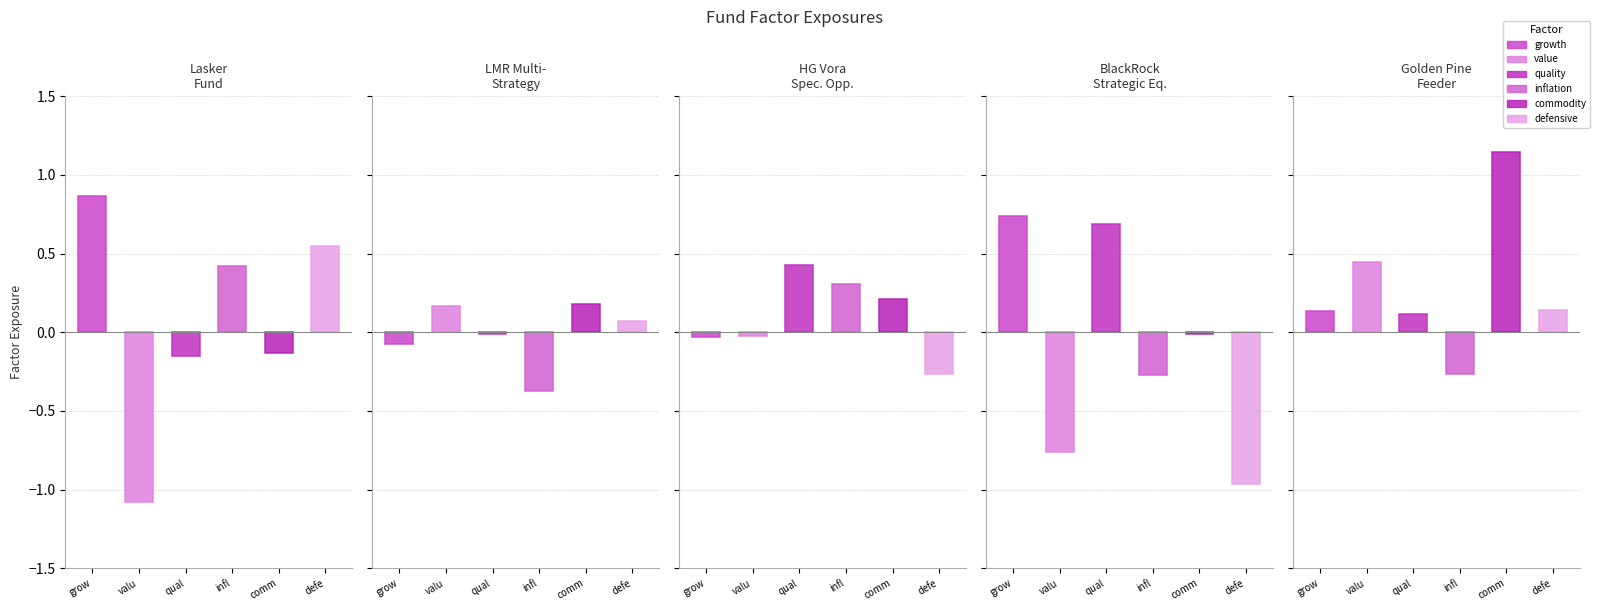

The value of commodity at Golden Pine Feeder Fund is 1.9. True or false?

False